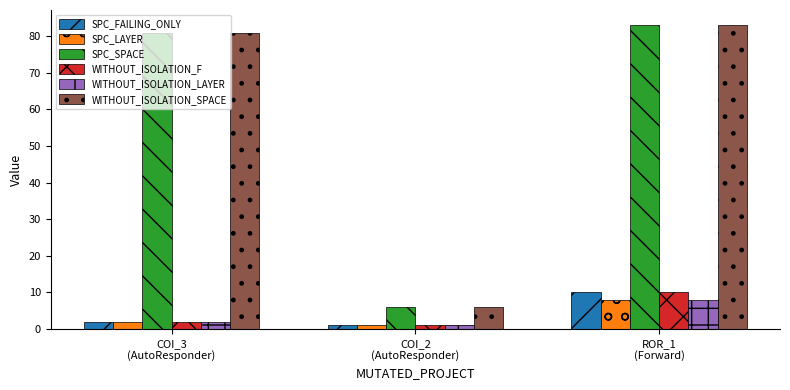

What is the label of the 1st bar from the right?

ROR_1
(Forward)